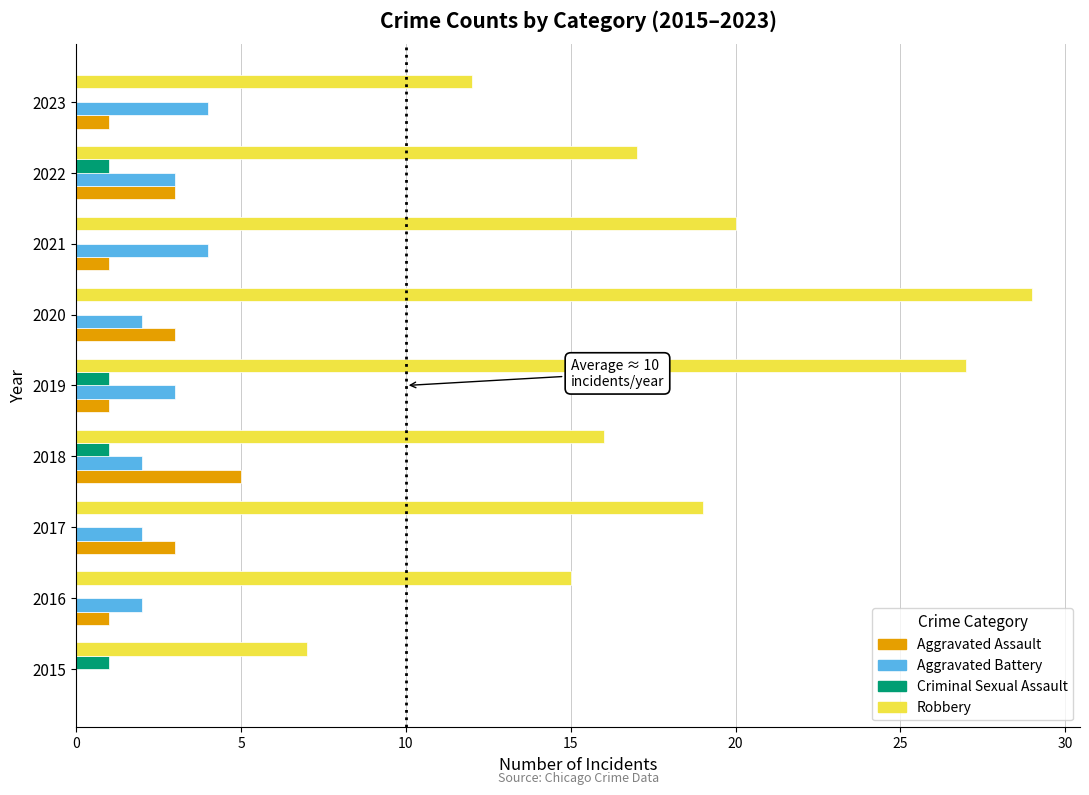

What is the total value across all series at 2018?

24